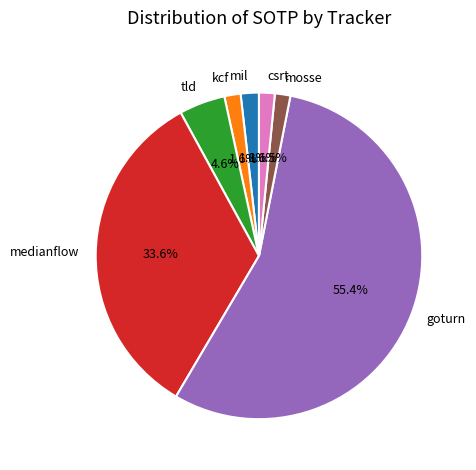

Count the number of slices in the pie.

7